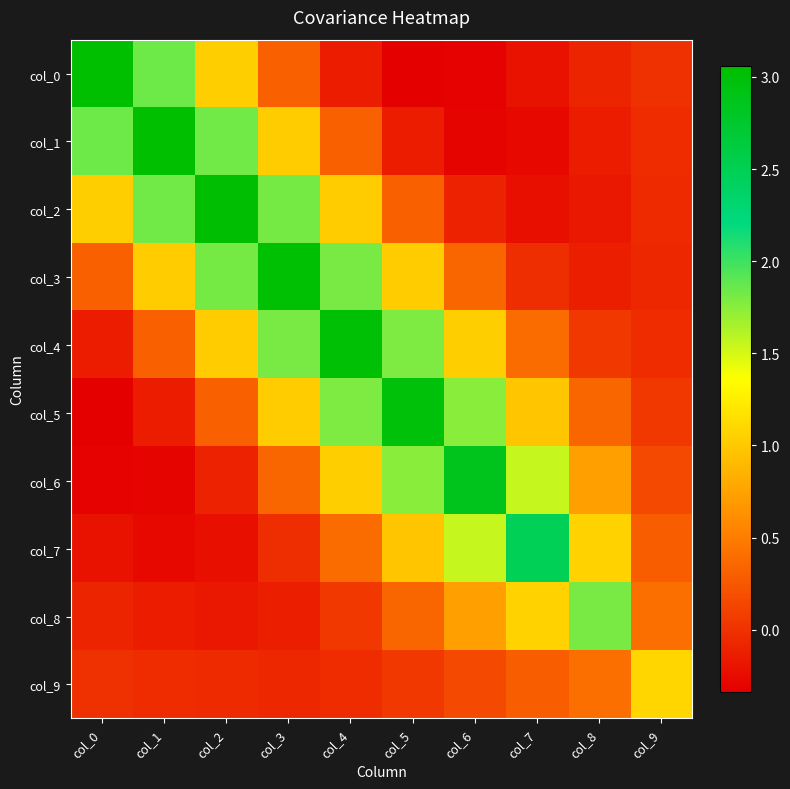

Which series has the largest range (max minus min)?

col_0